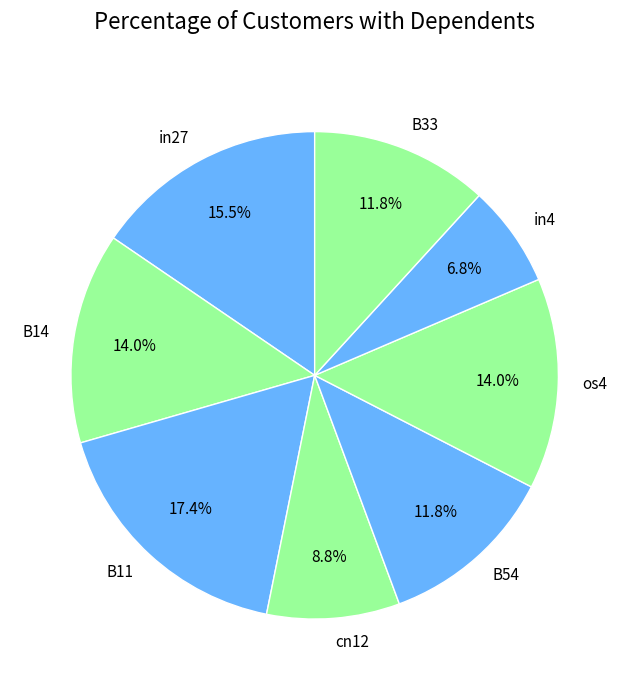

What is the ratio of the value at B54 to the value at in27?

0.8